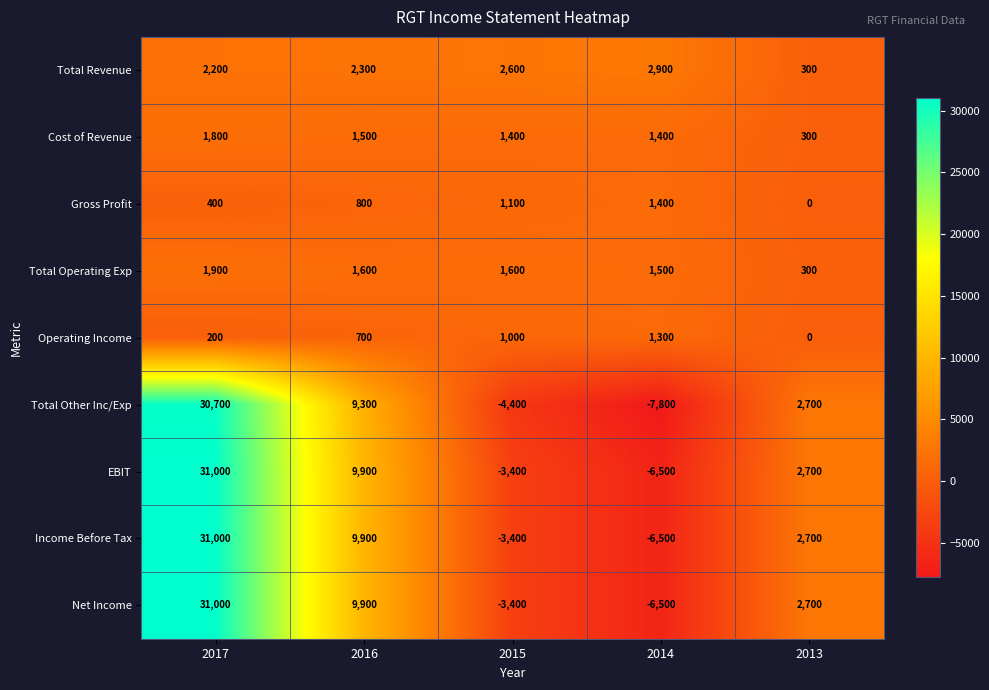

Count the number of categories in the chart.

5